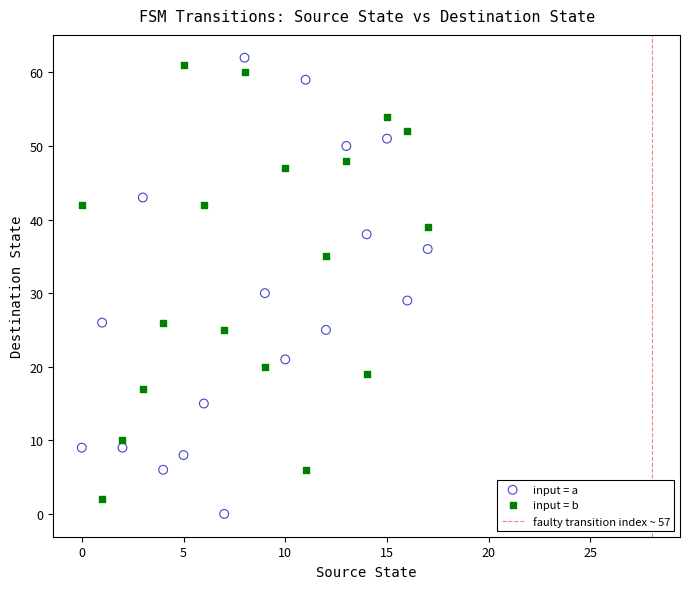

Which series has the widest spread of Y values?

input = a